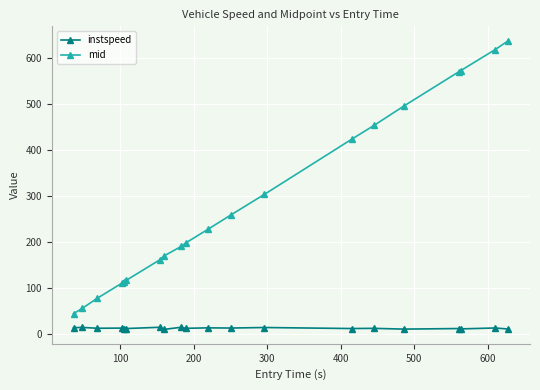

Which series has the widest spread of values?

mid